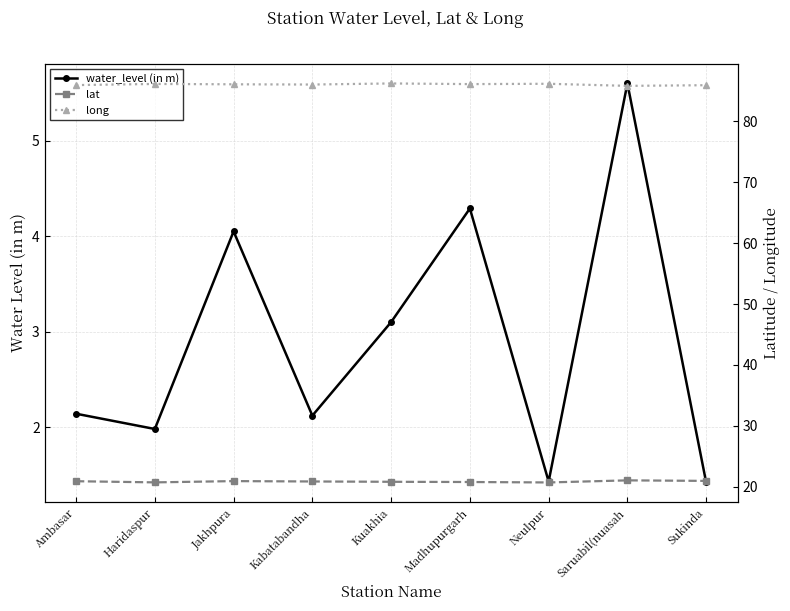

What is the difference between the maximum and minimum values in the long series?

0.4